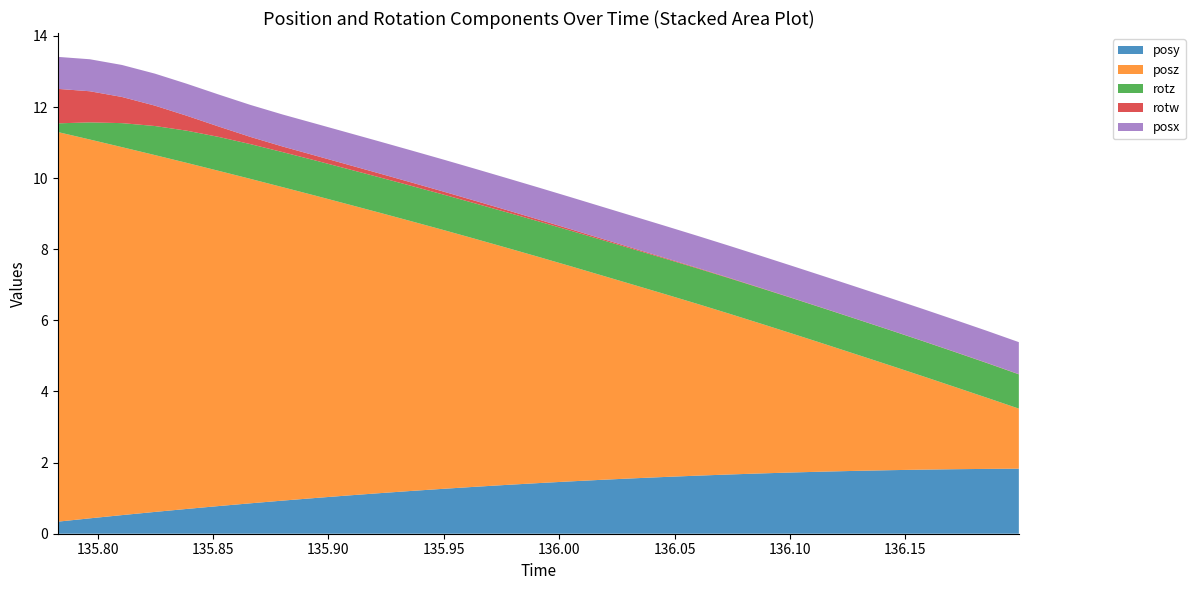

Reading left to right, extract all data points from this chart.

posy: 0.3	0.4	0.5	0.6	0.7	0.8	0.9	0.9	1.0	1.1	1.1	1.2	1.3	1.3	1.4	1.4	1.5	1.5	1.6	1.6	1.6	1.7	1.7	1.7	1.7	1.8	1.8	1.8	1.8	1.8	1.8
posz: 11.0	10.7	10.3	10.0	9.7	9.4	9.1	8.8	8.5	8.2	7.9	7.6	7.3	7.0	6.7	6.4	6.1	5.7	5.4	5.1	4.8	4.5	4.2	3.9	3.6	3.3	2.9	2.6	2.3	2.0	1.7
rotz: 0.2	0.5	0.7	0.8	0.9	1.0	1.0	1.0	1.0	1.0	1.0	1.0	1.0	1.0	1.0	1.0	1.0	1.0	1.0	1.0	1.0	1.0	1.0	1.0	1.0	1.0	1.0	1.0	1.0	1.0	1.0
rotw: 1.0	0.9	0.7	0.6	0.4	0.3	0.2	0.2	0.1	0.1	0.1	0.1	0.1	0.1	0.1	0.1	0.0	0.0	0.0	0.0	0.0	0.0	0.0	0.0	0.0	0.0	0.0	0.0	0.0	0.0	0.0
posx: 0.9	0.9	0.9	0.9	0.9	0.9	0.9	0.9	0.9	0.9	0.9	0.9	0.9	0.9	0.9	0.9	0.9	0.9	0.9	0.9	0.9	0.9	0.9	0.9	0.9	0.9	0.9	0.9	0.9	0.9	0.9